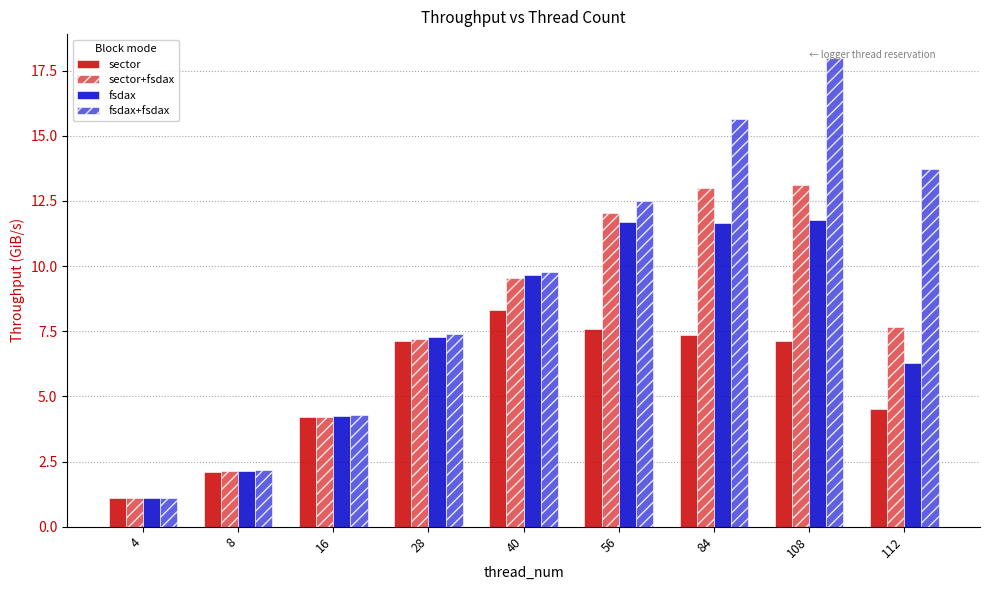

What is the highest value of the sector series?

8.3